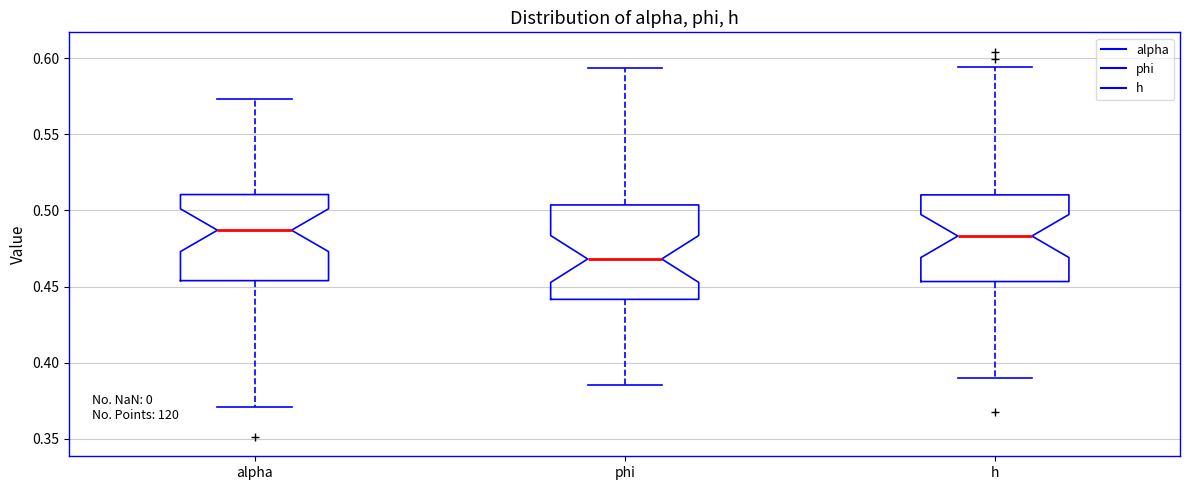

Comparing the boxes themselves (not the whiskers), which one is the tallest?

phi